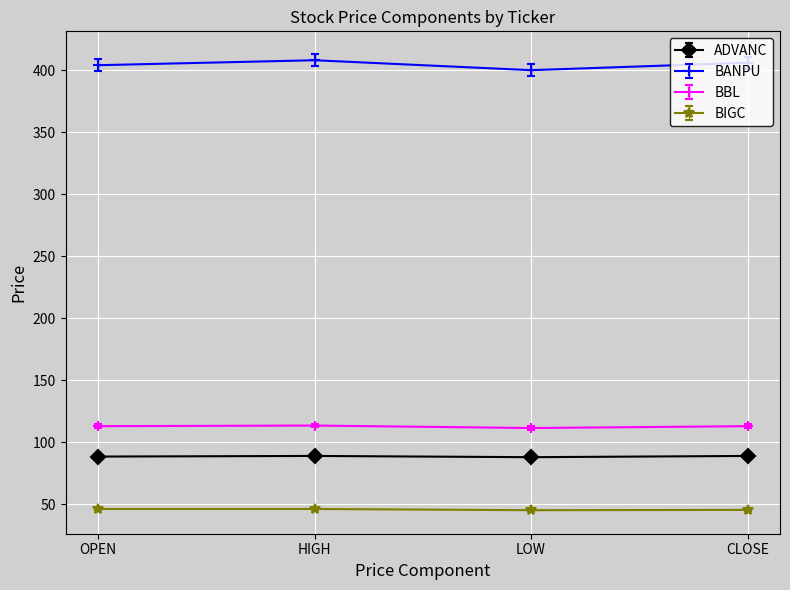

How many BIGC values are between 45 and 46?

2